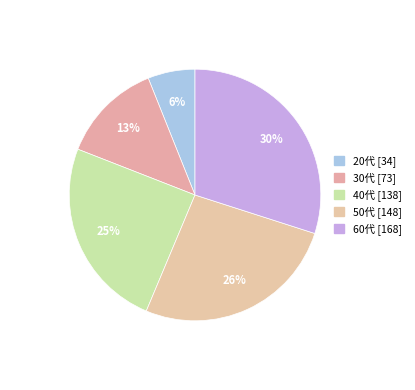

Approximately how many times larger is the value at 30代 compared to 60代?

0.4